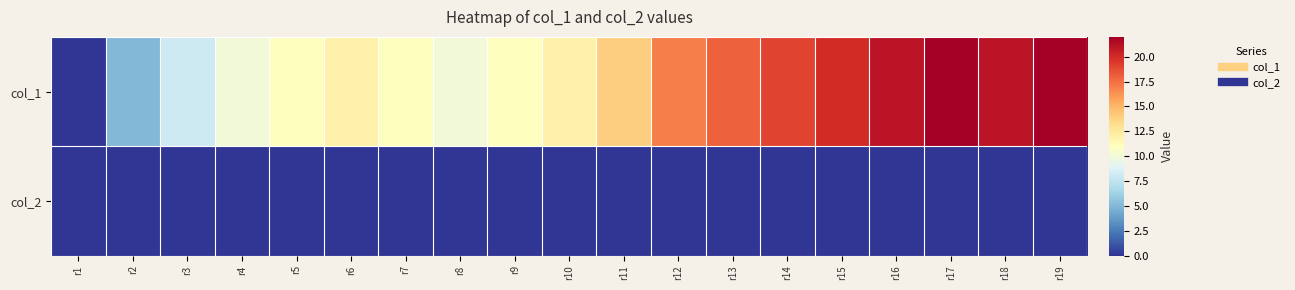

Reading left to right, list all the values displayed in this chart.

col_1: r1=0	r2=5	r3=8	r4=10	r5=11	r6=12	r7=11	r8=10	r9=11	r10=12	r11=14	r12=17	r13=18	r14=19	r15=20	r16=21	r17=22	r18=21	r19=22
col_2: r1=0	r2=0	r3=0	r4=0	r5=0	r6=0	r7=0	r8=0	r9=0	r10=0	r11=0	r12=0	r13=0	r14=0	r15=0	r16=0	r17=0	r18=0	r19=0